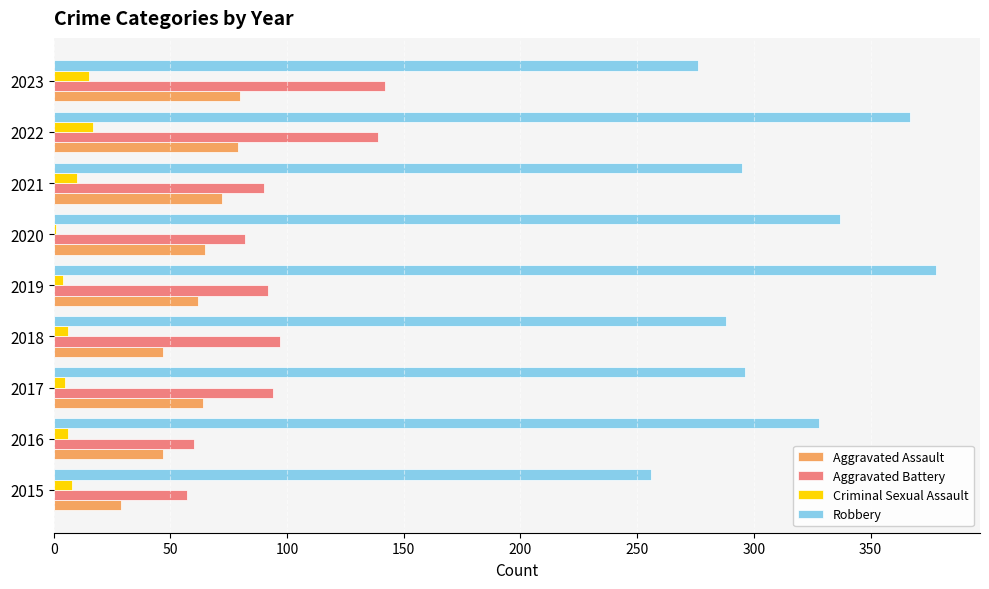

Which series changed the most between 2019 and 2023?

Robbery